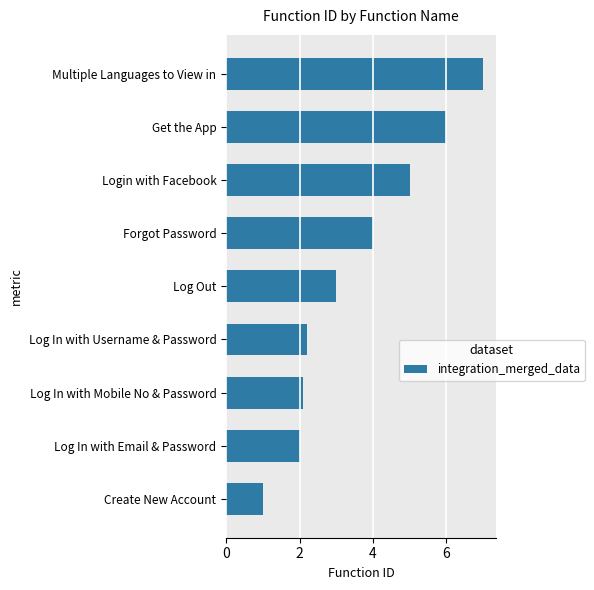

Reading bottom to top, list all the values displayed in this chart.

1.0	2.0	2.1	2.2	3.0	4.0	5.0	6.0	7.0